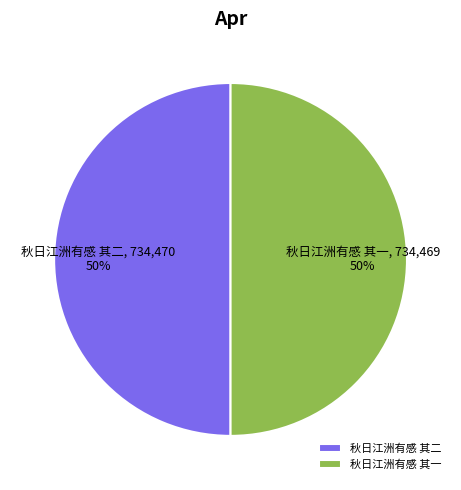

Approximately how many times larger is the value at 秋日江洲有感 其二 compared to 秋日江洲有感 其一?

1.0